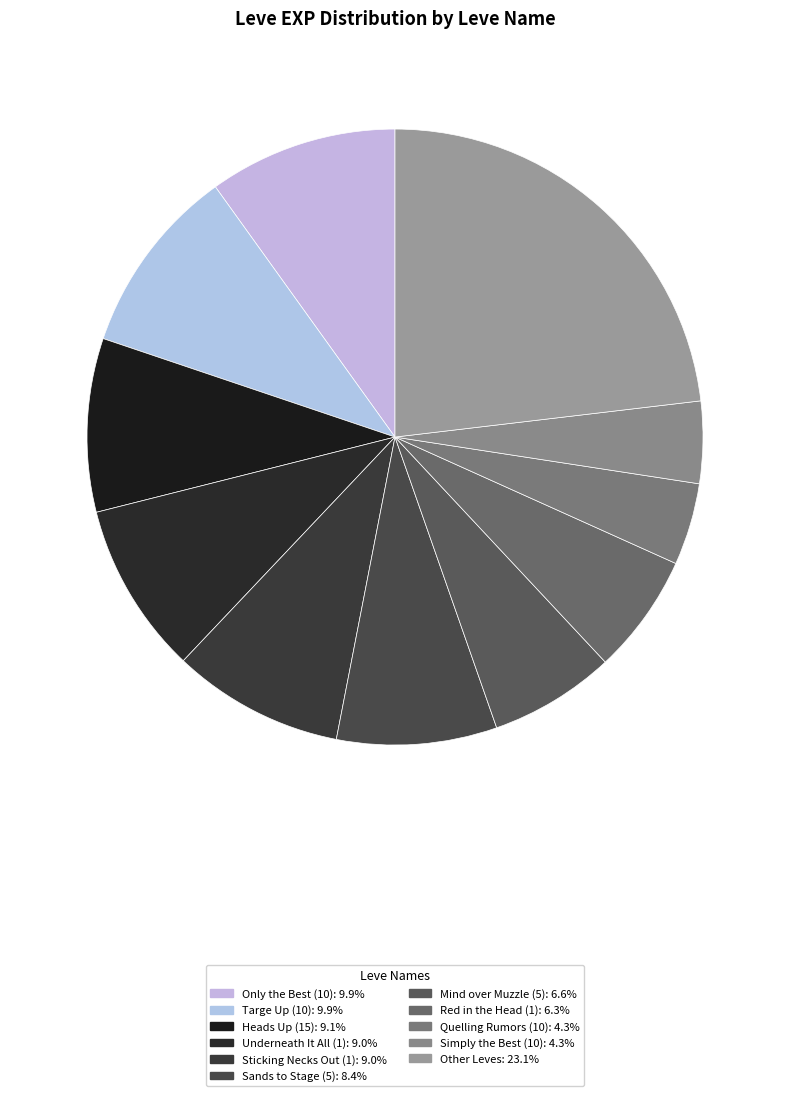

Is there any slice that represents more than half of the pie?

No